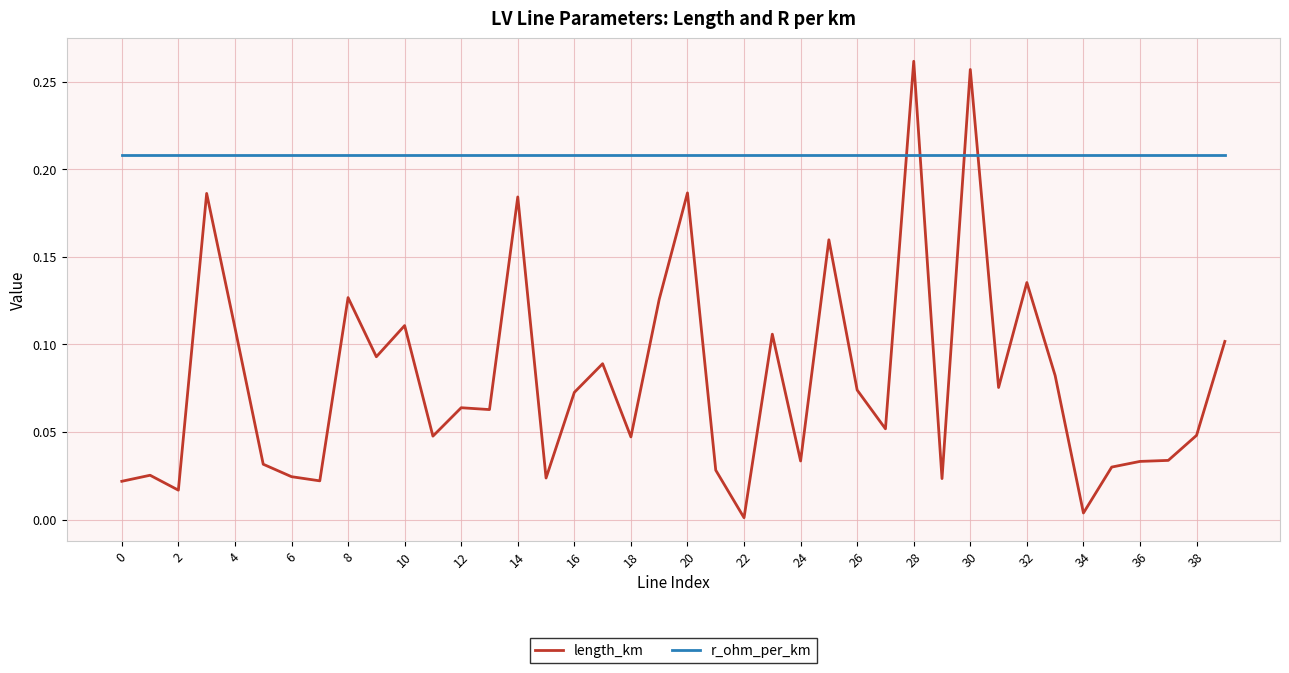

Which series has the largest range (max minus min)?

length_km